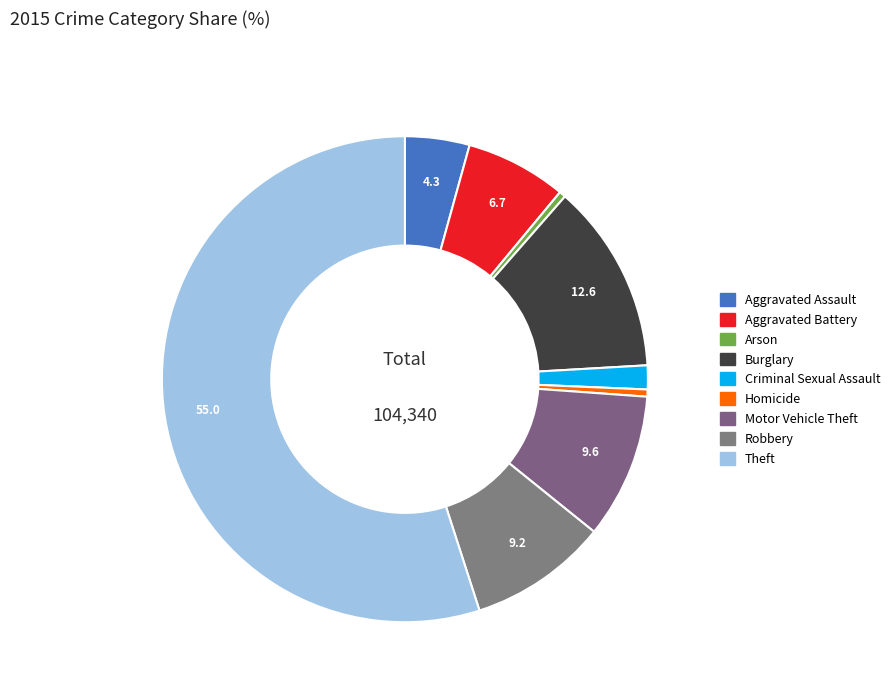

What is the smallest slice in the pie chart?

Arson